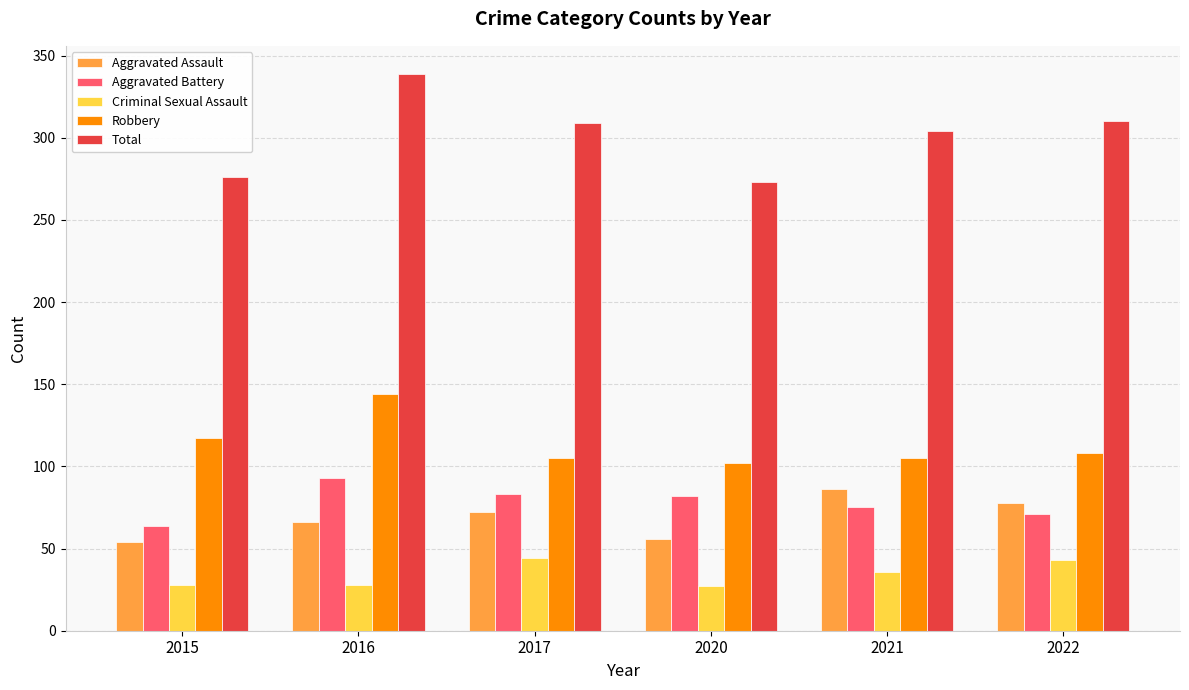

What is the greatest value displayed?

339